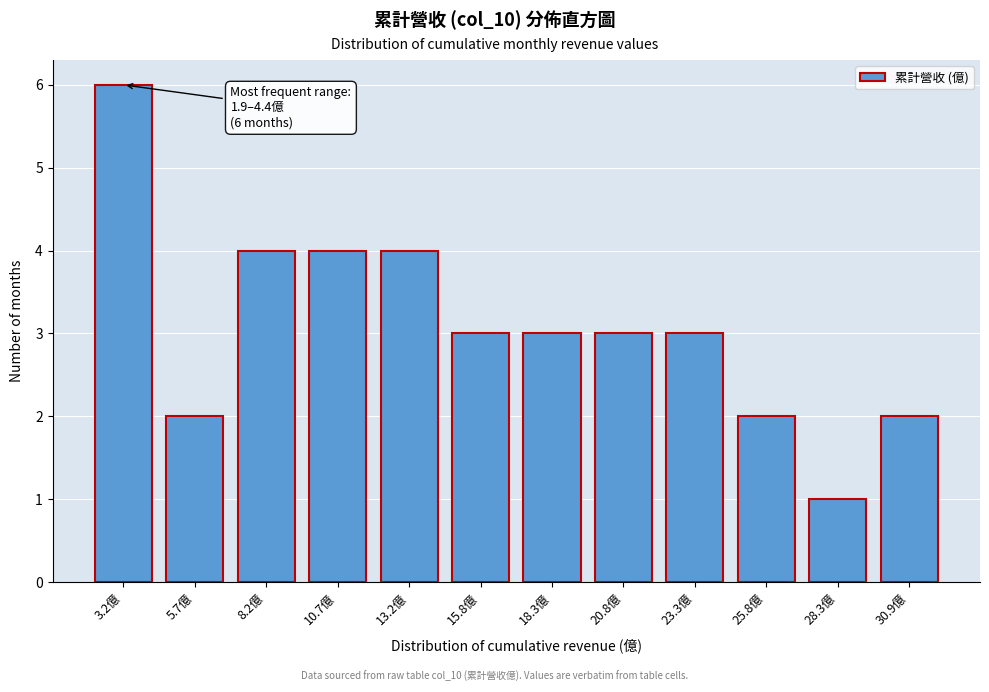

Reading right to left, list all the values displayed in this chart.

30.9億=2	28.3億=1	25.8億=2	23.3億=3	20.8億=3	18.3億=3	15.8億=3	13.2億=4	10.7億=4	8.2億=4	5.7億=2	3.2億=6